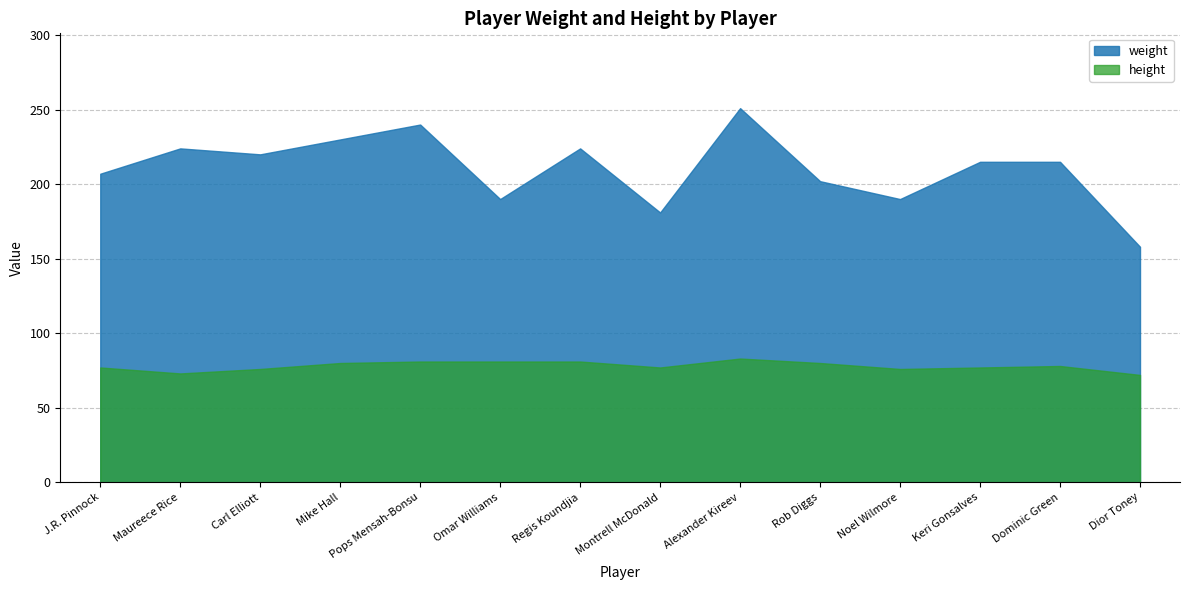

Reading left to right, what are all the values shown in this chart?

weight: 207	224	220	230	240	190	224	181	251	202	190	215	215	158
height: 77	73	76	80	81	81	81	77	83	80	76	77	78	72